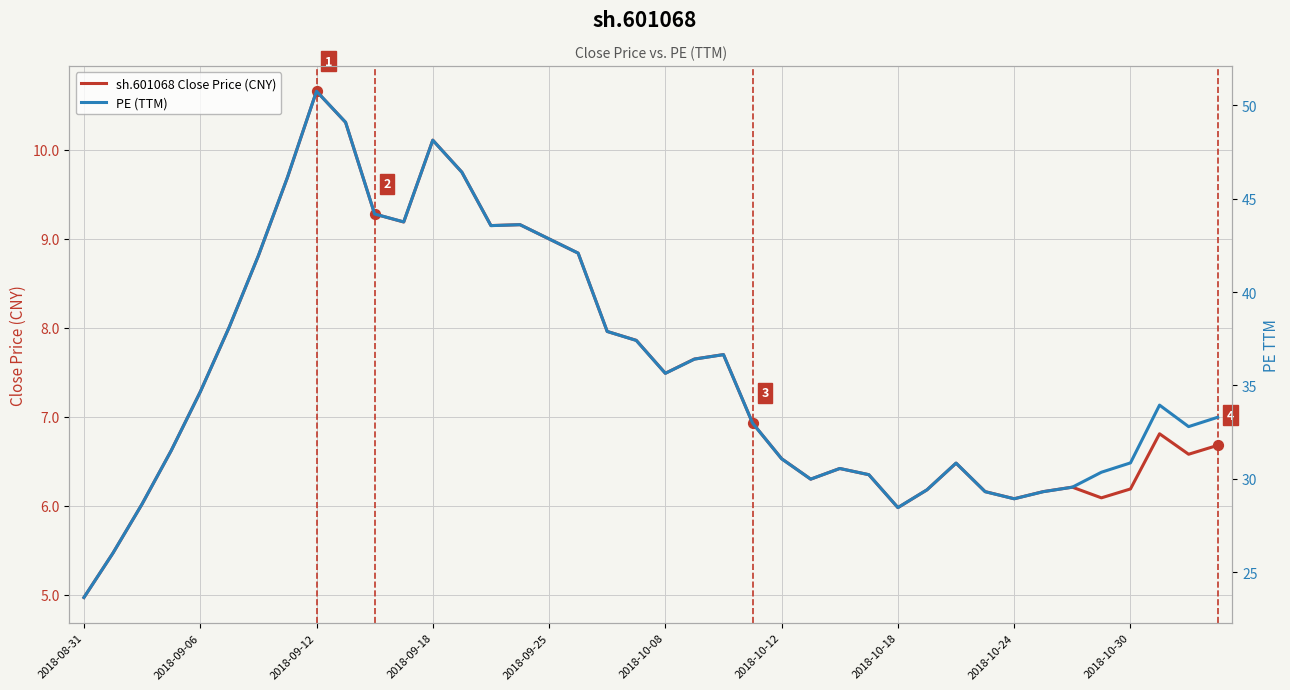

What is the highest value of the sh.601068 Close Price (CNY) series?

10.7